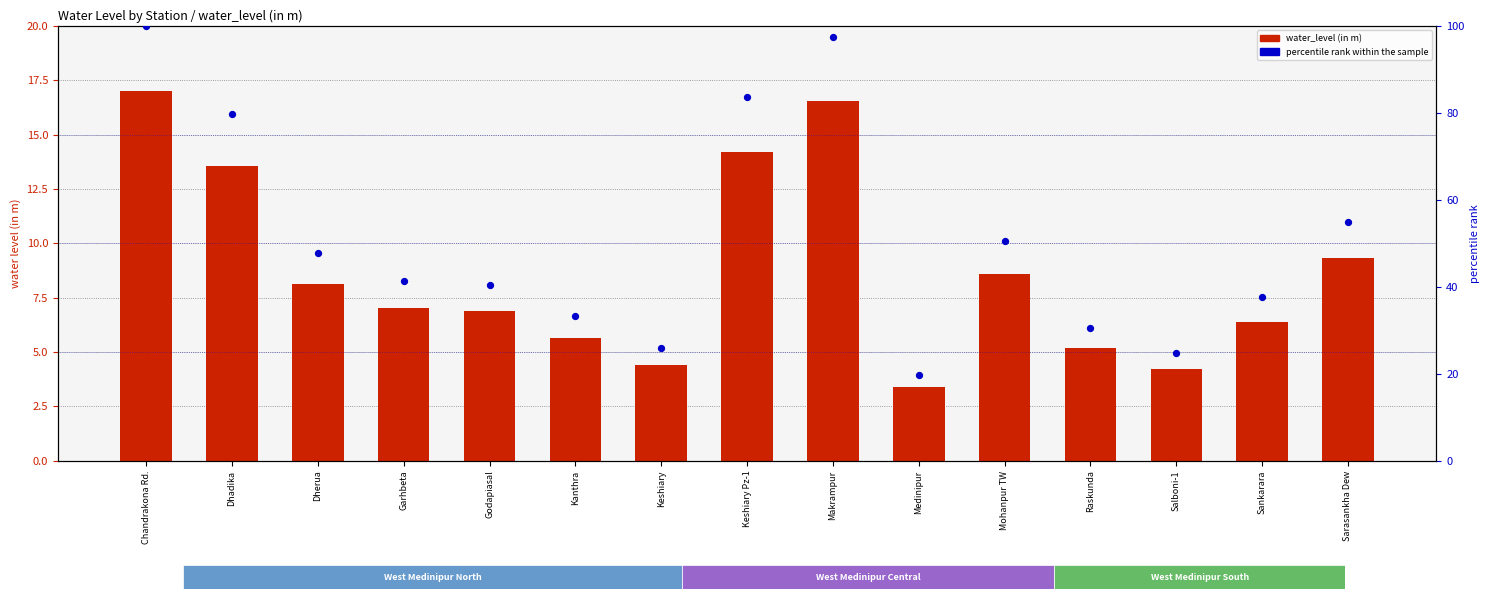

Is the value of water_level (in m) at Garhbeta greater than the value of percentile rank within the sample at Godapiasal?

No